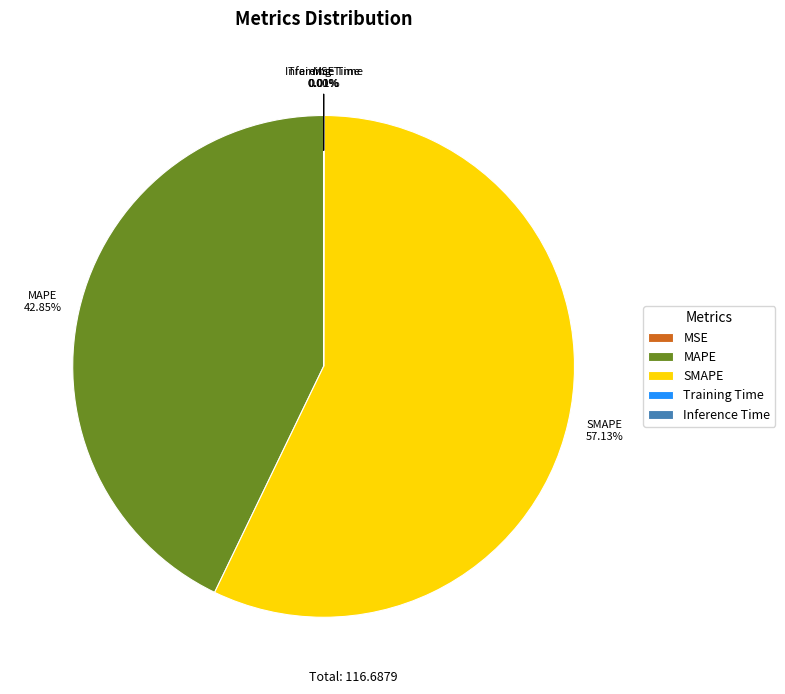

To the nearest percent, what percentage of the pie is SMAPE?

57%